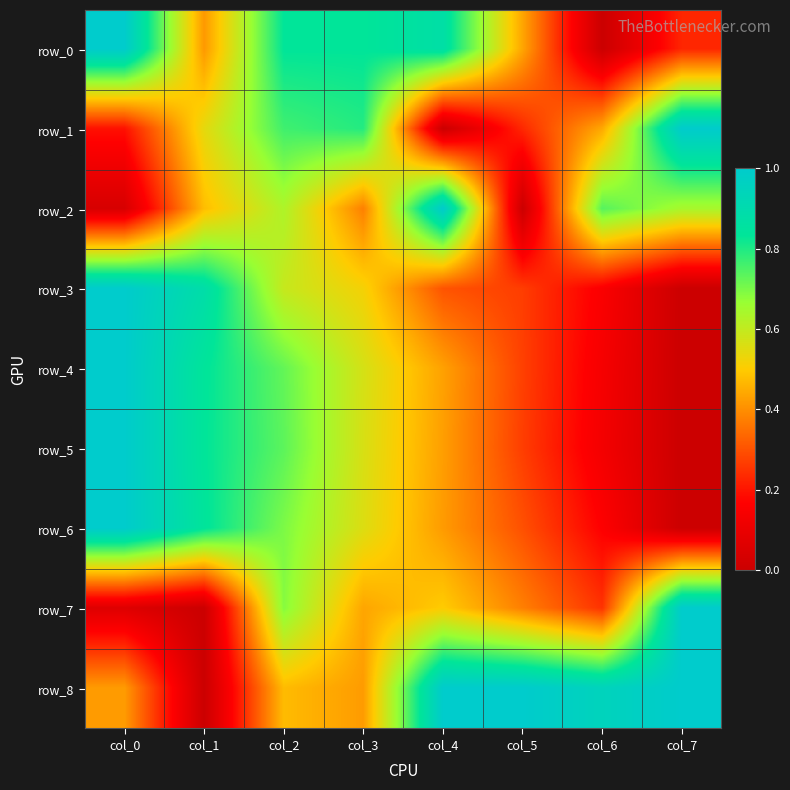

Reading right to left, extract all data points from this chart.

row_0: col_7=0.2	col_6=0.0	col_5=0.4	col_4=0.9	col_3=0.8	col_2=0.8	col_1=0.4	col_0=1.0
row_1: col_7=1.0	col_6=0.4	col_5=0.2	col_4=0.0	col_3=0.8	col_2=0.8	col_1=0.5	col_0=0.2
row_2: col_7=0.6	col_6=0.7	col_5=0.0	col_4=1.0	col_3=0.4	col_2=0.6	col_1=0.5	col_0=0.0
row_3: col_7=0.0	col_6=0.2	col_5=0.3	col_4=0.3	col_3=0.5	col_2=0.6	col_1=0.9	col_0=1.0
row_4: col_7=0.0	col_6=0.1	col_5=0.3	col_4=0.4	col_3=0.6	col_2=0.7	col_1=0.8	col_0=1.0
row_5: col_7=0.0	col_6=0.1	col_5=0.3	col_4=0.4	col_3=0.6	col_2=0.7	col_1=0.8	col_0=1.0
row_6: col_7=0.0	col_6=0.2	col_5=0.3	col_4=0.4	col_3=0.6	col_2=0.7	col_1=0.8	col_0=1.0
row_7: col_7=1.0	col_6=0.3	col_5=0.4	col_4=0.5	col_3=0.4	col_2=0.7	col_1=0.0	col_0=0.1
row_8: col_7=1.0	col_6=0.9	col_5=1.0	col_4=1.0	col_3=0.4	col_2=0.5	col_1=0.0	col_0=0.4